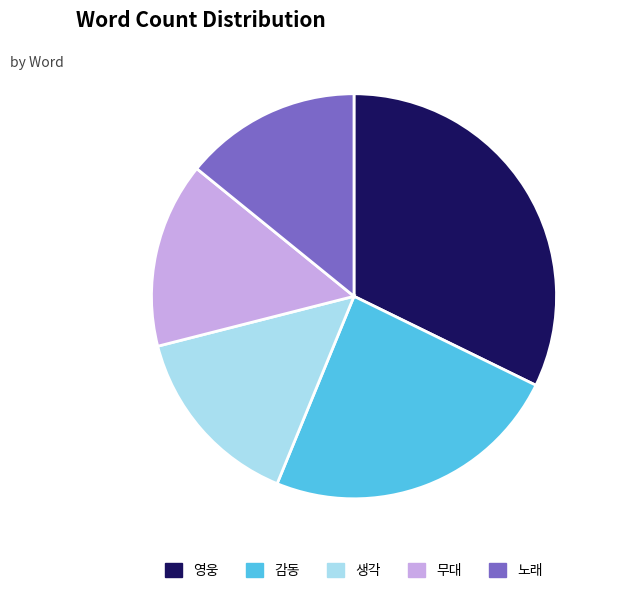

Do 감동 and 무대 together represent more than half of the pie?

No